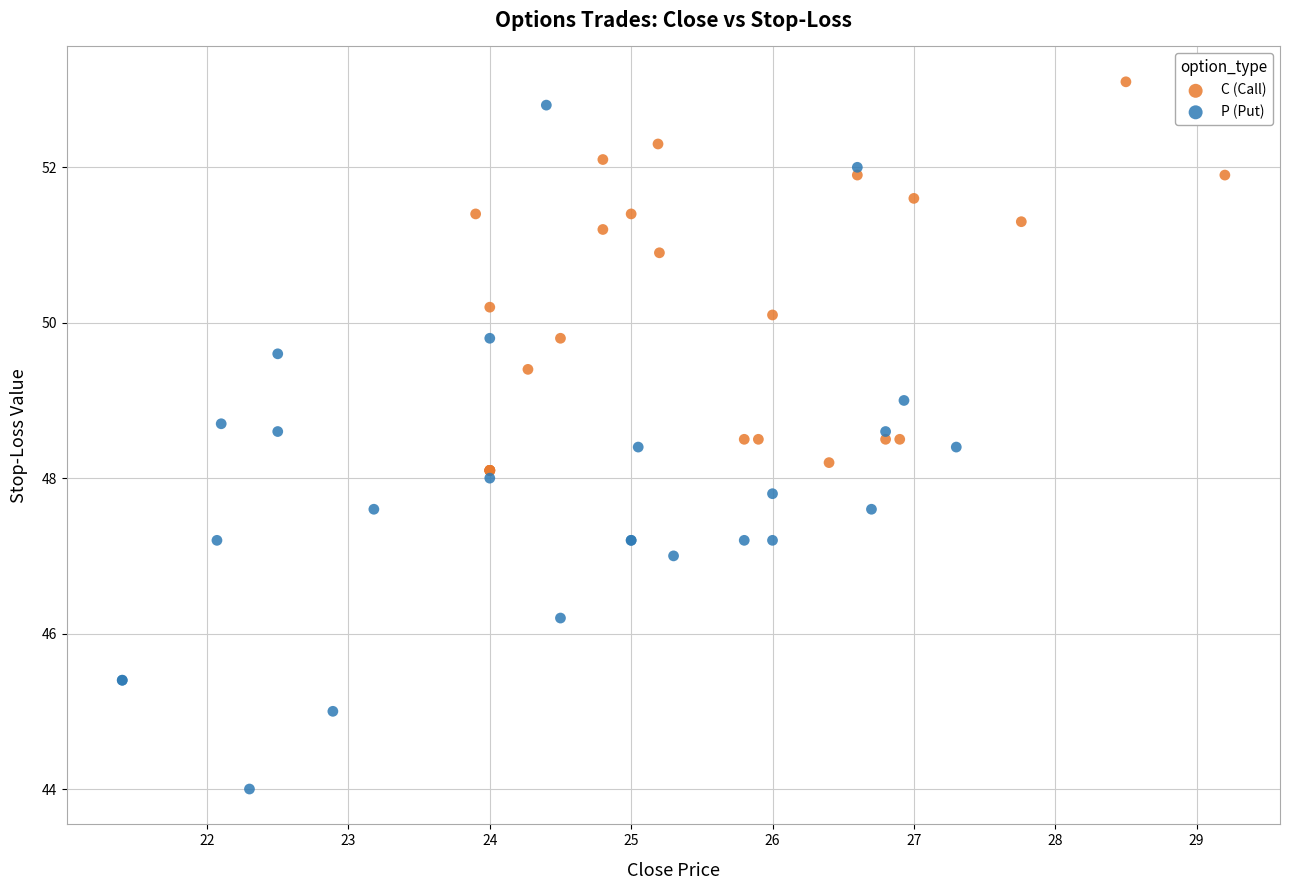

Which series contains the lowest Y value?

P (Put)